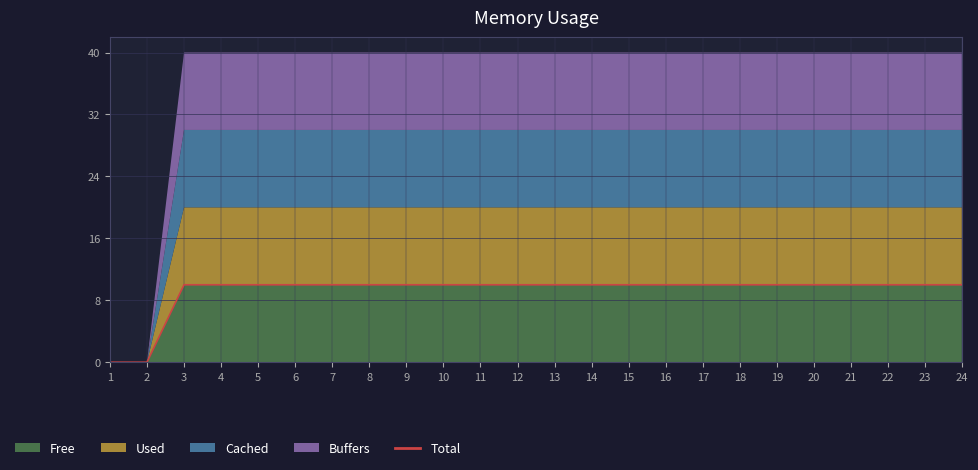

What is the difference between the maximum and minimum values?

10